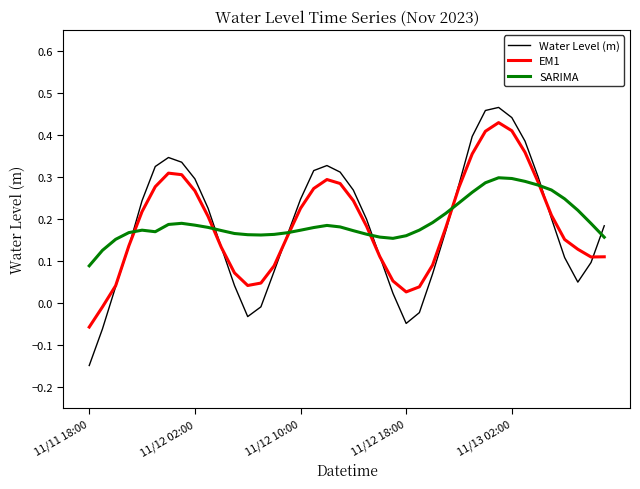

How many intersections are there between SARIMA and EM1?

6